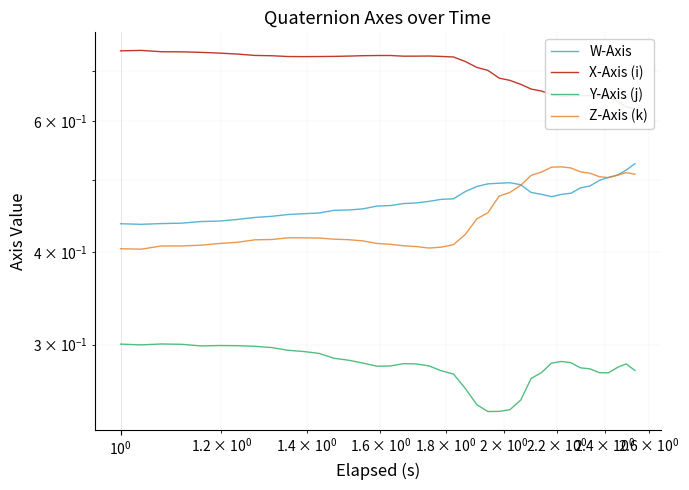

Rank the series by their maximum value, from lowest to highest.

Y-Axis (j), Z-Axis (k), W-Axis, X-Axis (i)